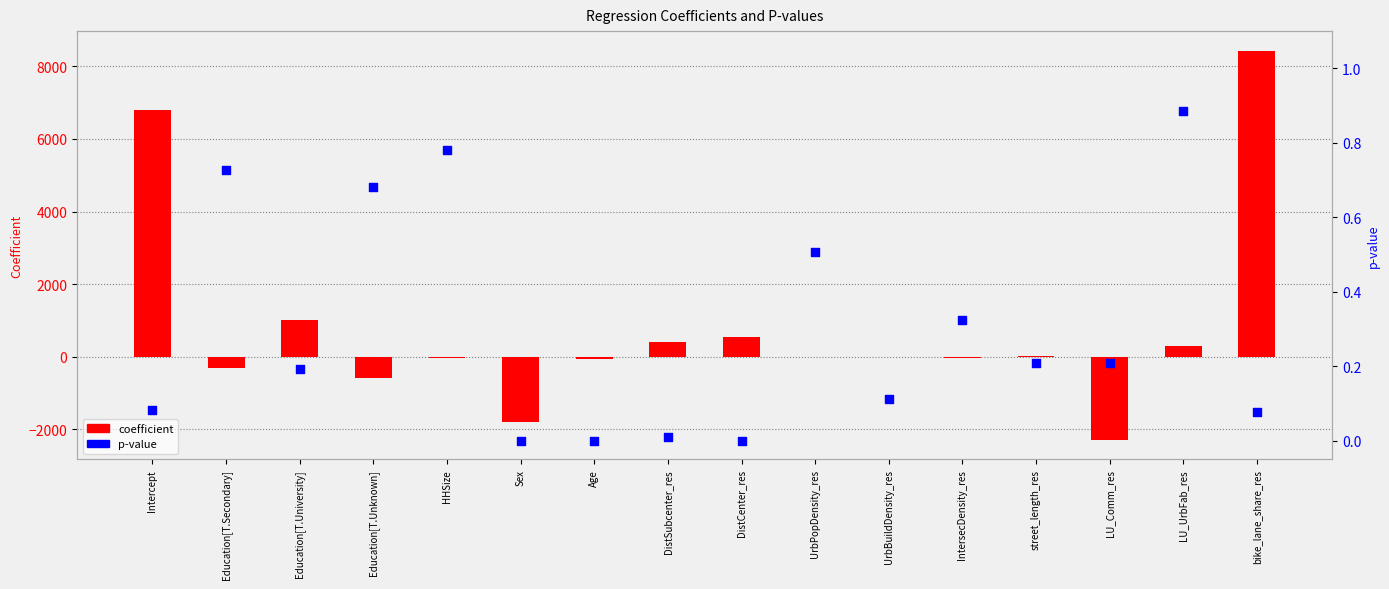

Which series has the largest total across all categories?

coefficient